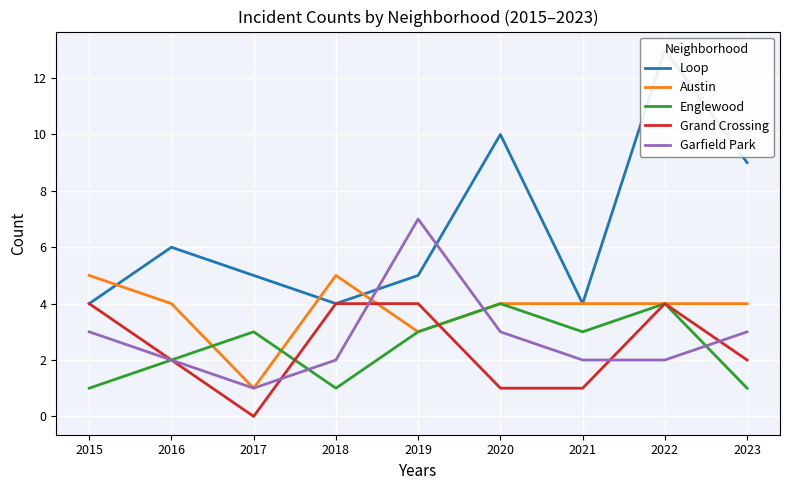

What is the maximum value for Grand Crossing?

4